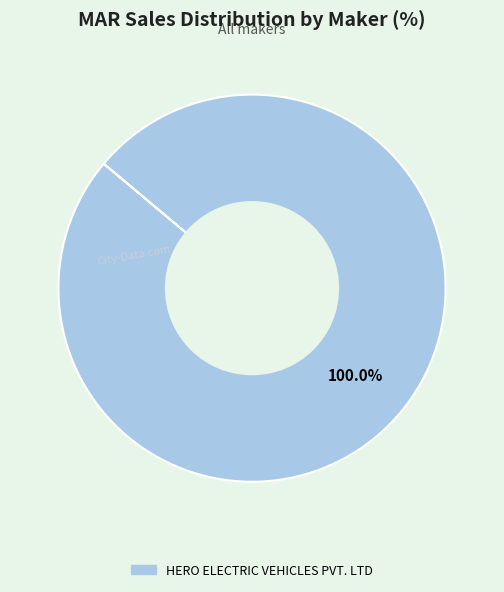

Is there any slice that represents more than half of the pie?

Yes